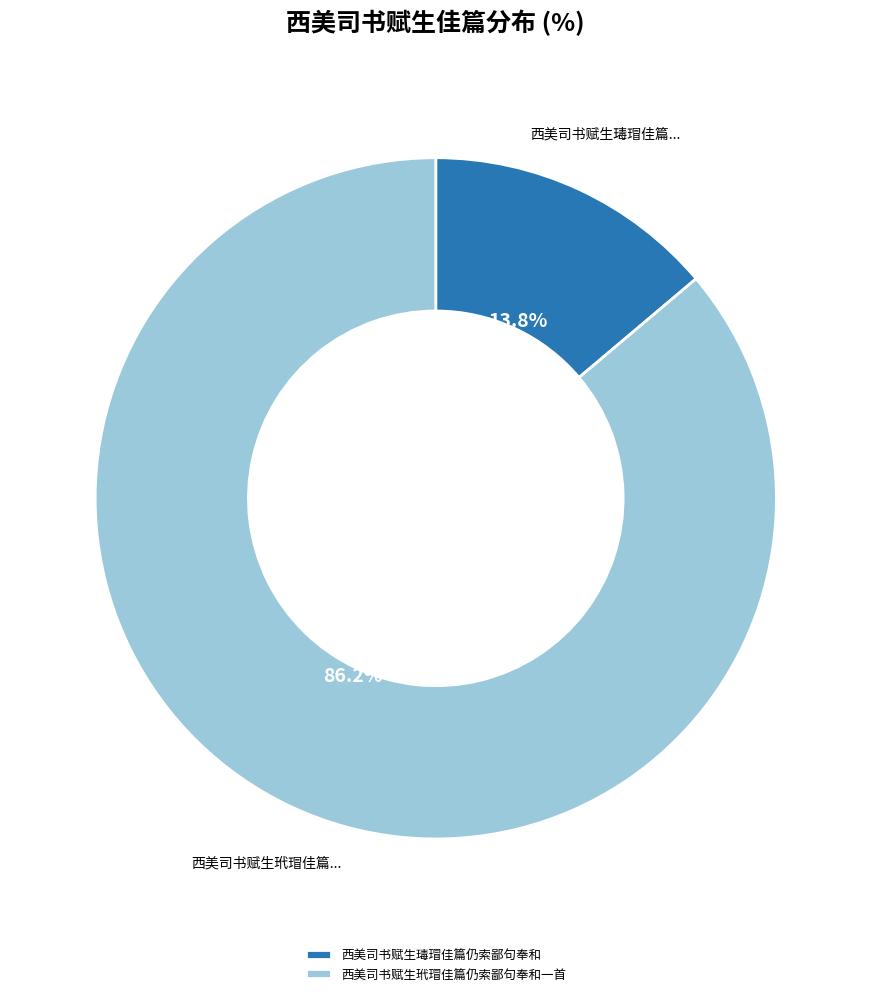

True or false: 西美司书赋生玳瑁佳篇仍索鄙句奉和一首 accounts for 86% of the total.

True